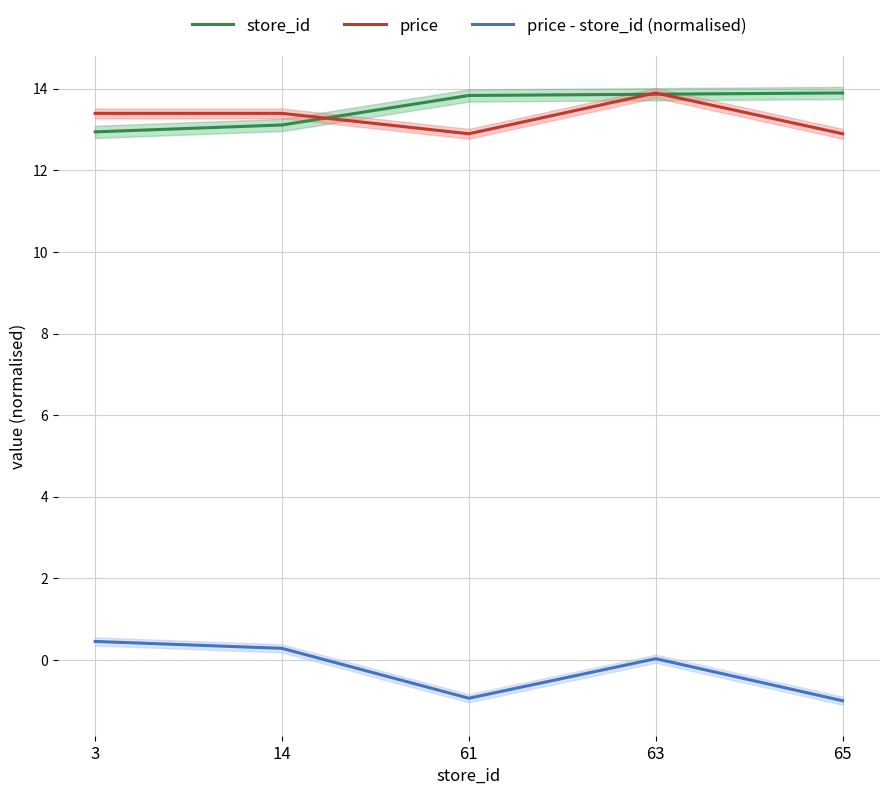

True or false: store_id and price - store_id (normalised) intersect in this chart.

False